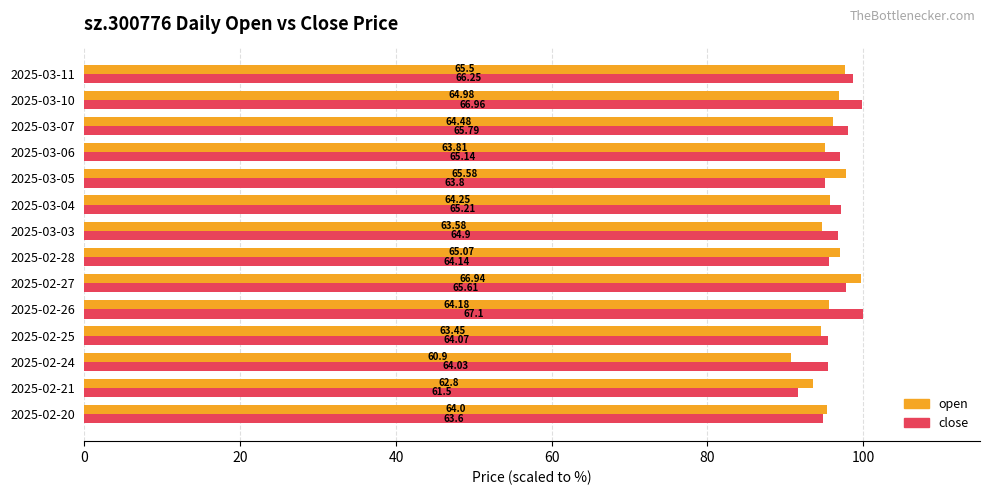

What are all the series names shown in the legend?

open, close